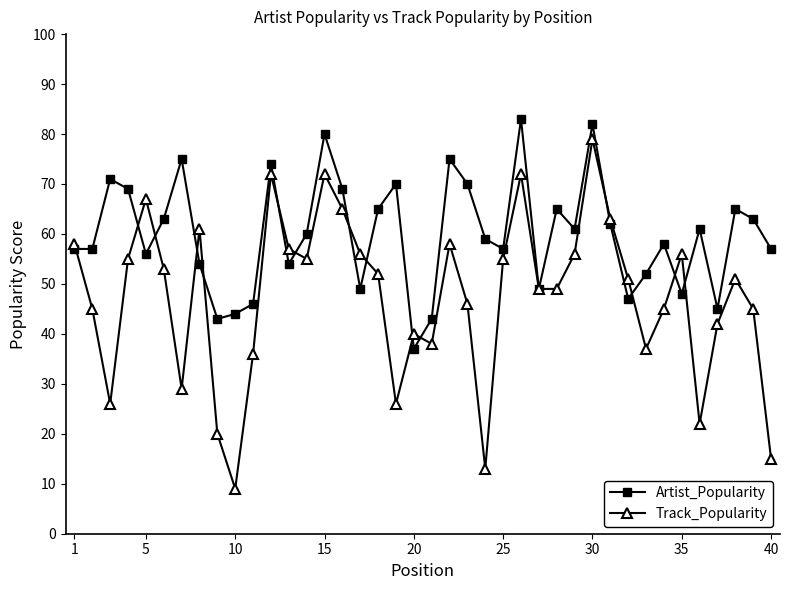

List the series in order of their overall mean, highest first.

Artist_Popularity, Track_Popularity